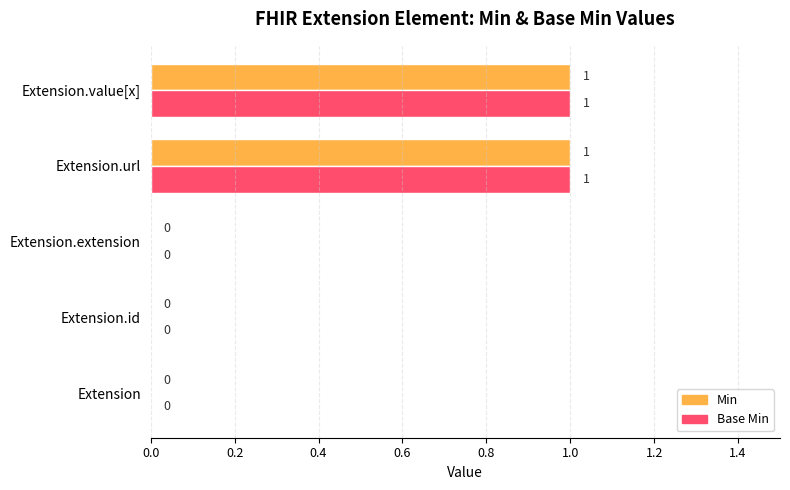

How many Min values are between 0 and 1?

5